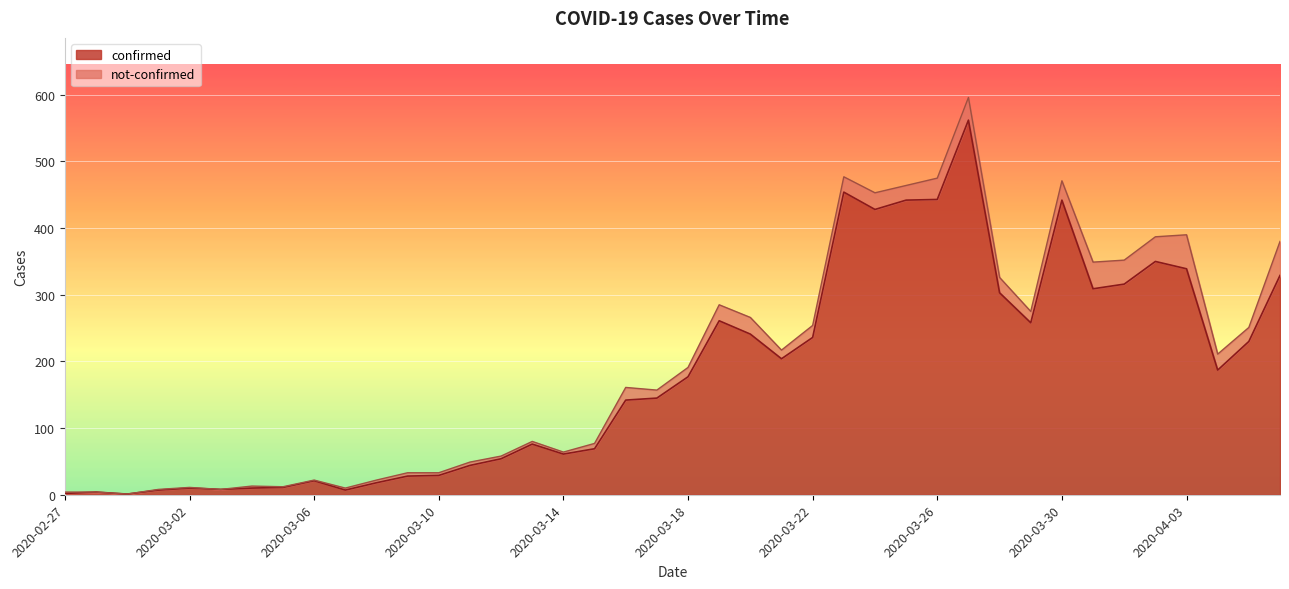

How many points are higher than both their immediate neighbors (excluding endpoints)?

9